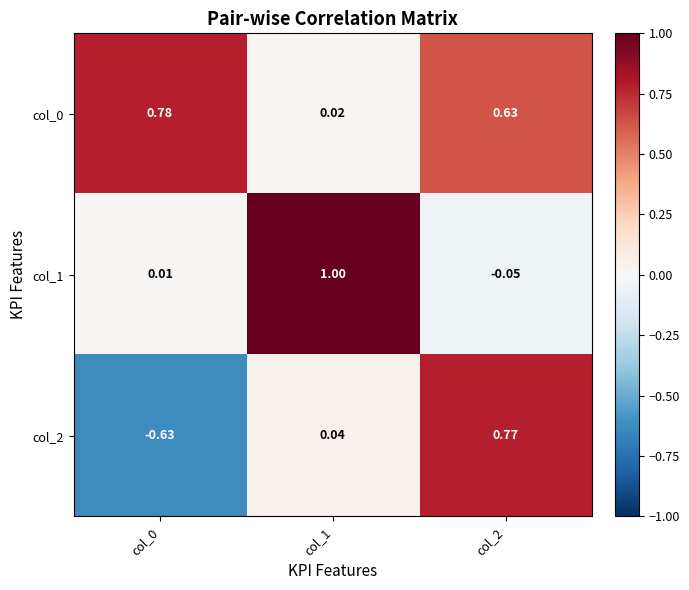

At how many categories does at least one series exceed 0?

3